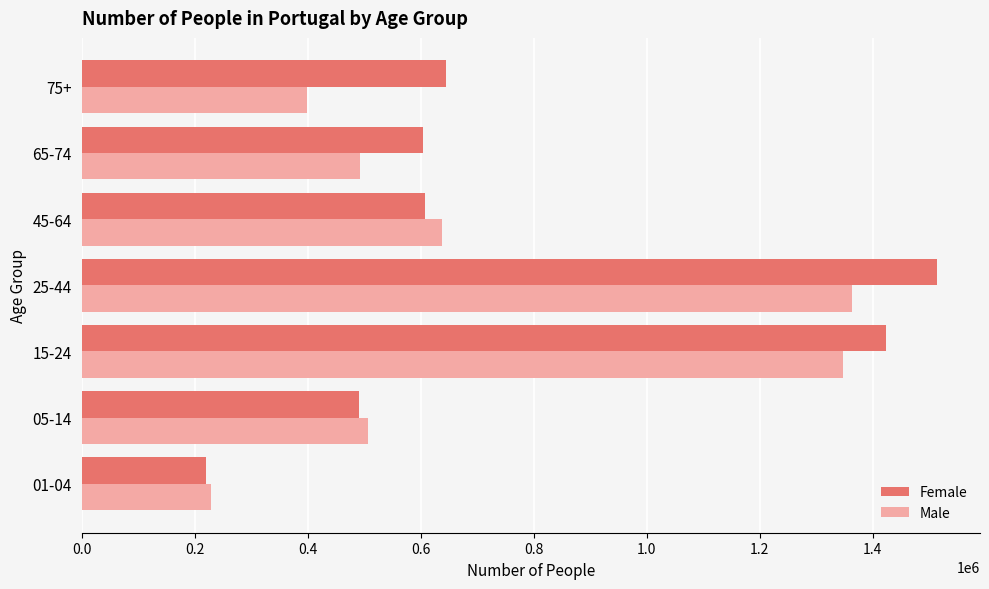

Between 25-44 and 45-64, which series saw the biggest shift?

Female